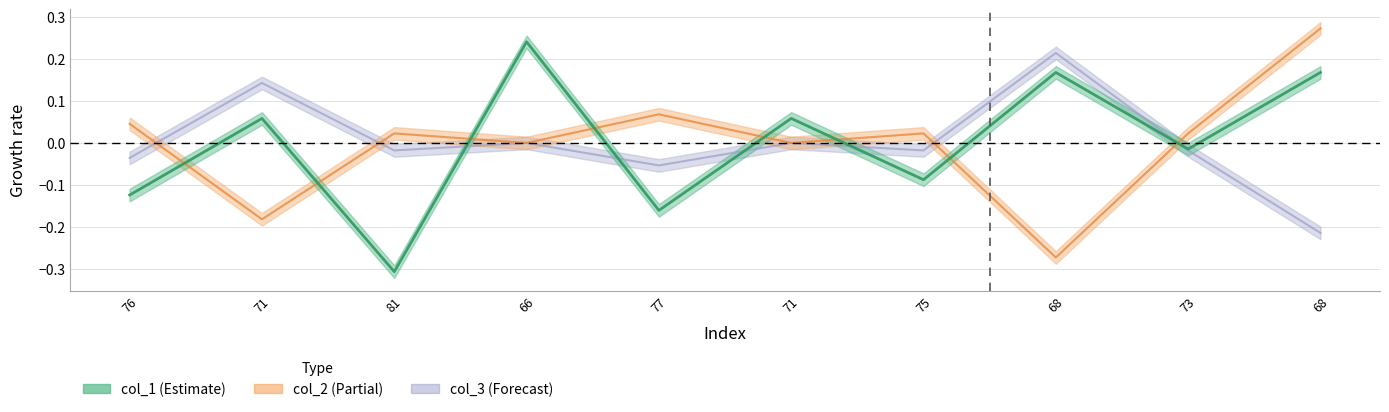

How many interior local valleys does the col_3 series have?

4